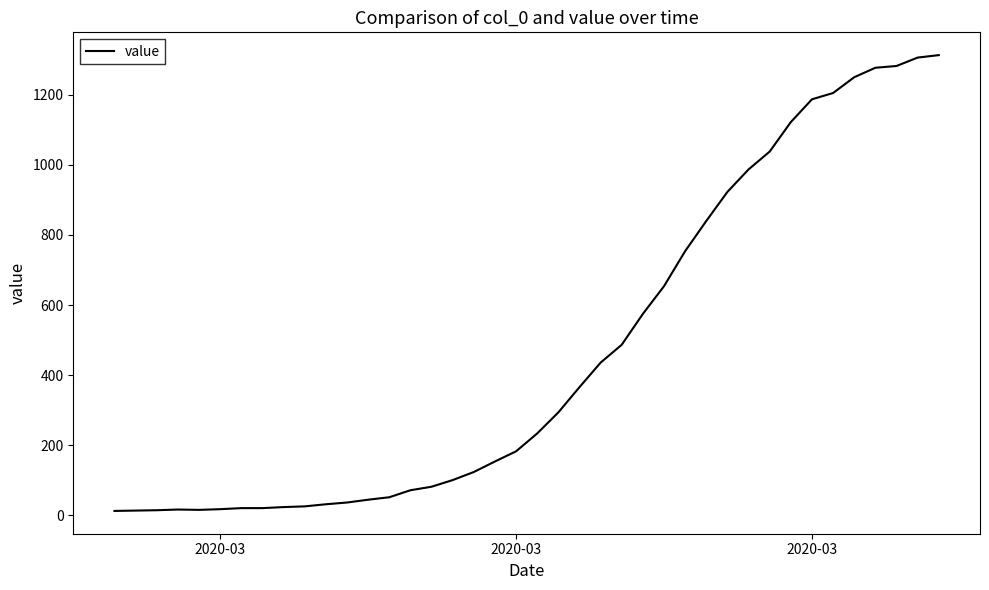

What is the difference between the maximum and minimum values?

1300